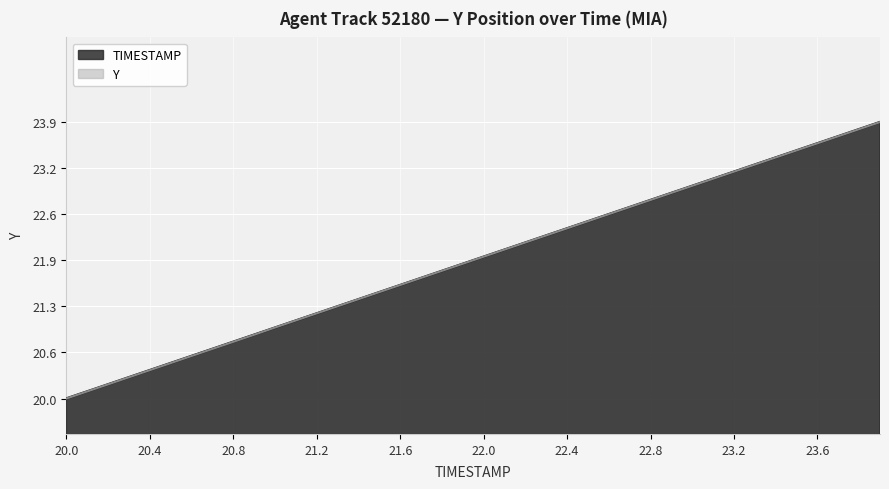

What is the smallest value displayed?

20.0